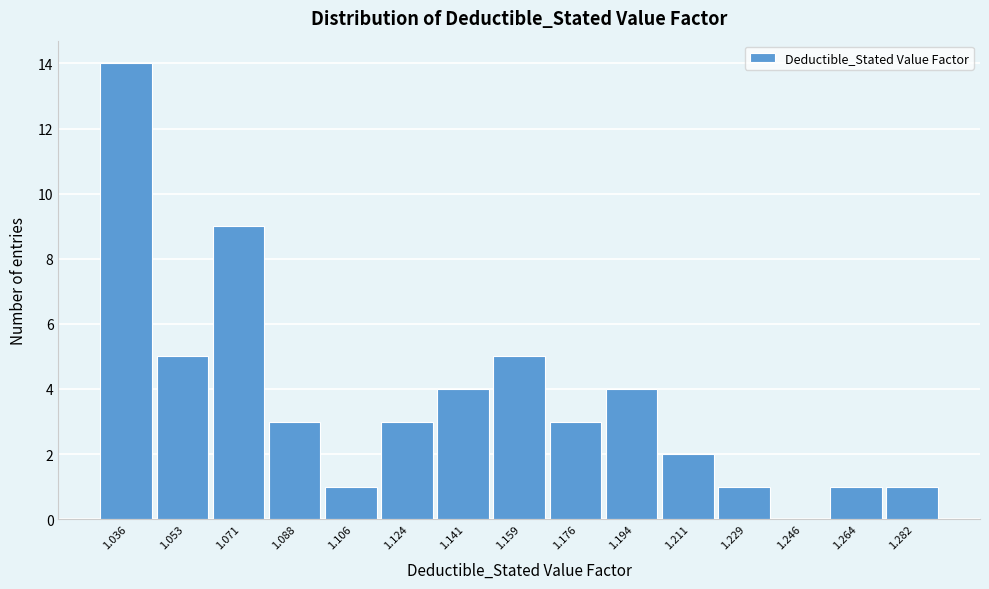

Reading left to right, list every bar in this chart as the range it spans on the x-axis followed by its height. Neither the bar edges nor the heights are printed on the chart, so give them approximately, as read against the axes.

1.028 to 1.044: 14
1.044 to 1.062: 5
1.062 to 1.080: 9
1.080 to 1.098: 3
1.098 to 1.114: 1
1.114 to 1.132: 3
1.132 to 1.150: 4
1.150 to 1.168: 5
1.168 to 1.186: 3
1.186 to 1.202: 4
1.202 to 1.220: 2
1.220 to 1.238: 1
1.238 to 1.256: 0
1.256 to 1.272: 1
1.272 to 1.290: 1